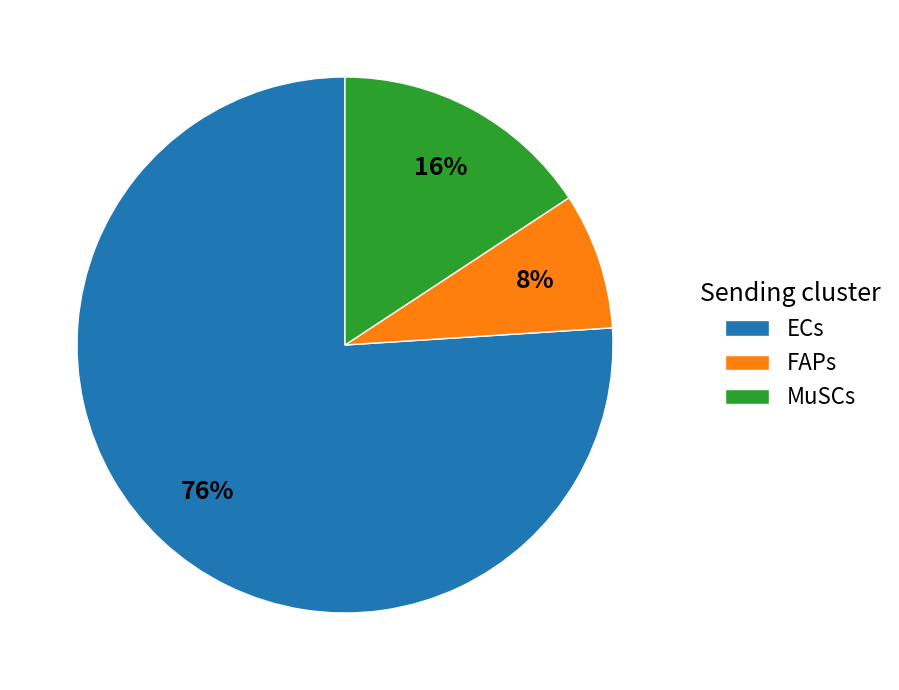

To the nearest percent, what is the combined percentage of FAPs and MuSCs?

24%